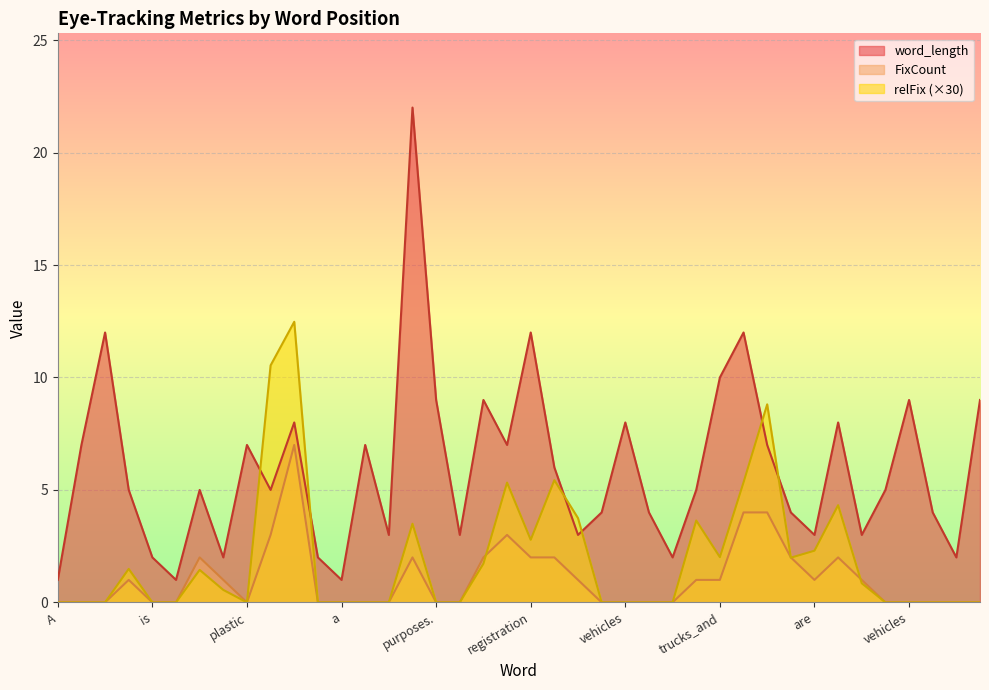

List the series in order of their overall mean, lowest first.

FixCount, relFix (×30), word_length